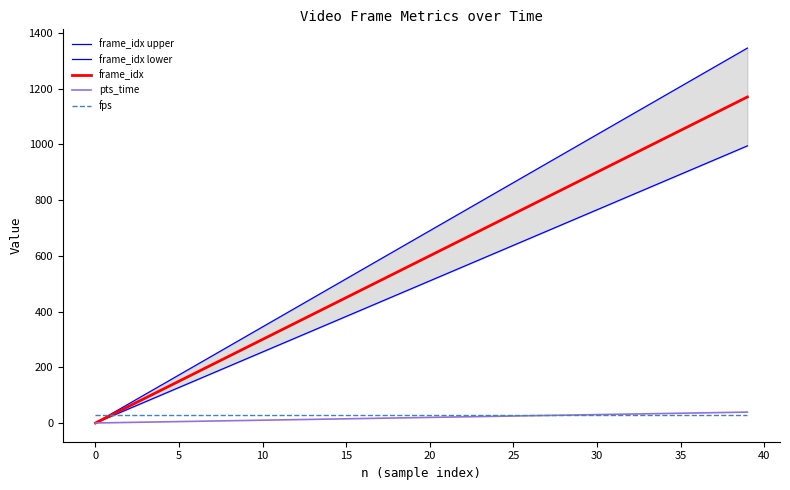

True or false: fps and frame_idx lower cross at least once.

True